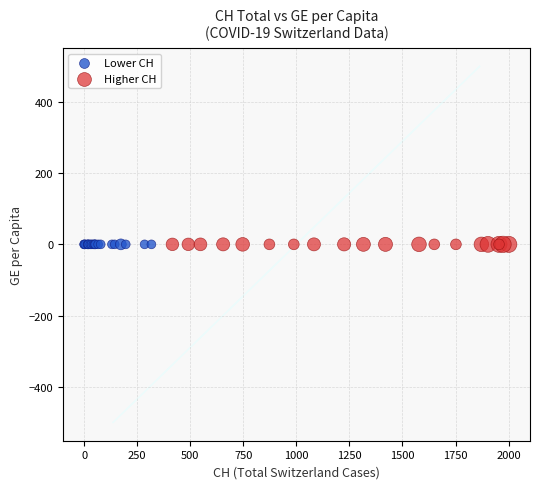

Which series has the largest Y range (max minus min)?

Higher CH